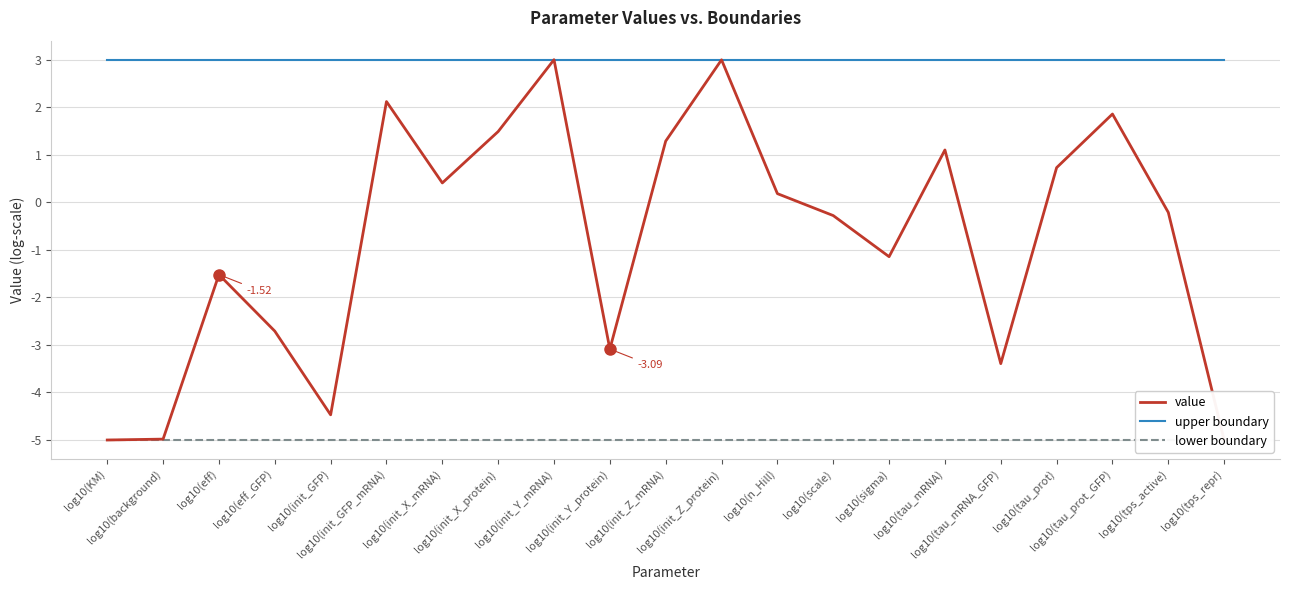

The value of lower boundary at log10(init_X_protein) is -2.9. True or false?

False